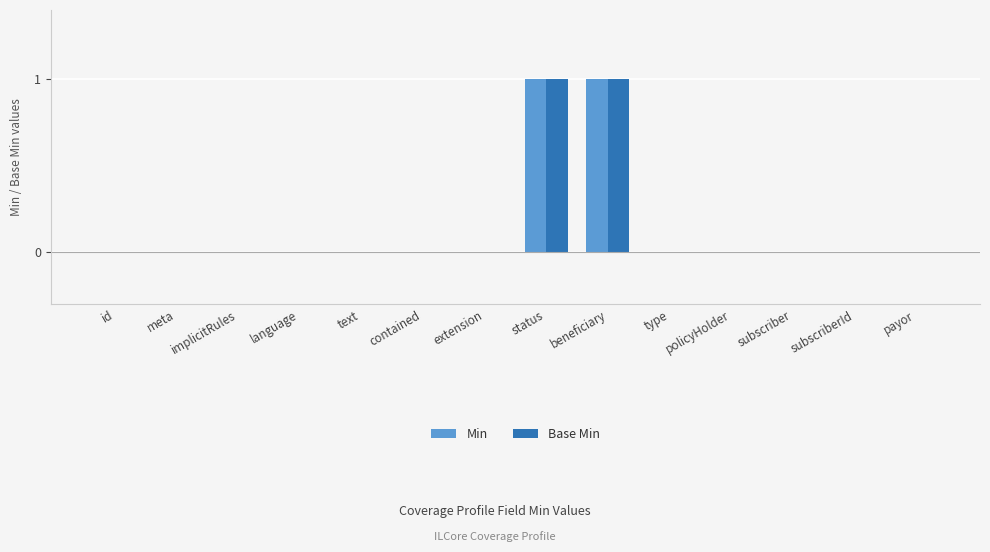

Count the Min values in the range 0 to 1.

14